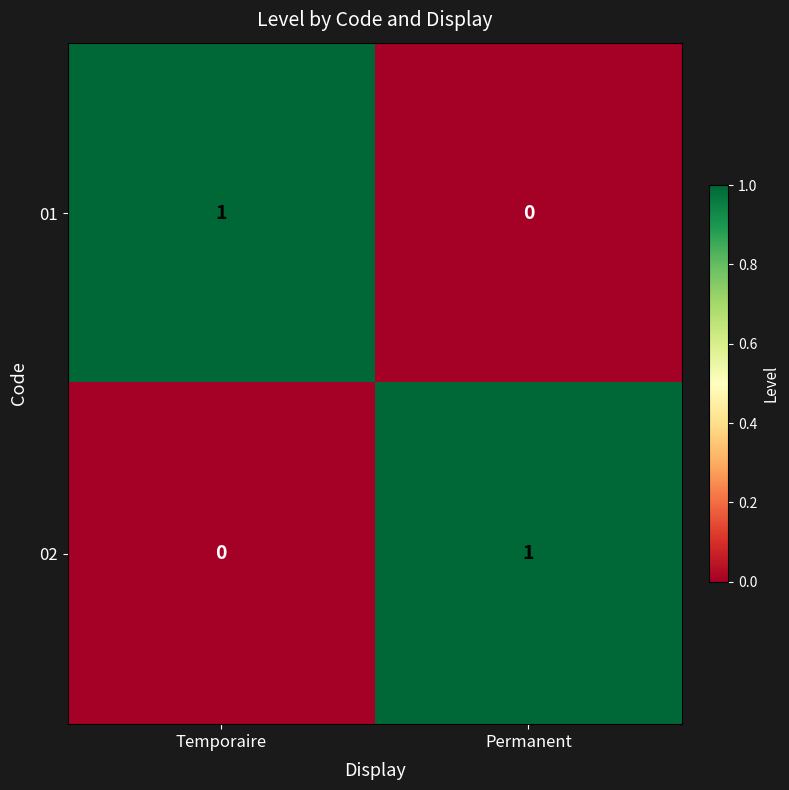

Count the number of categories in the chart.

2